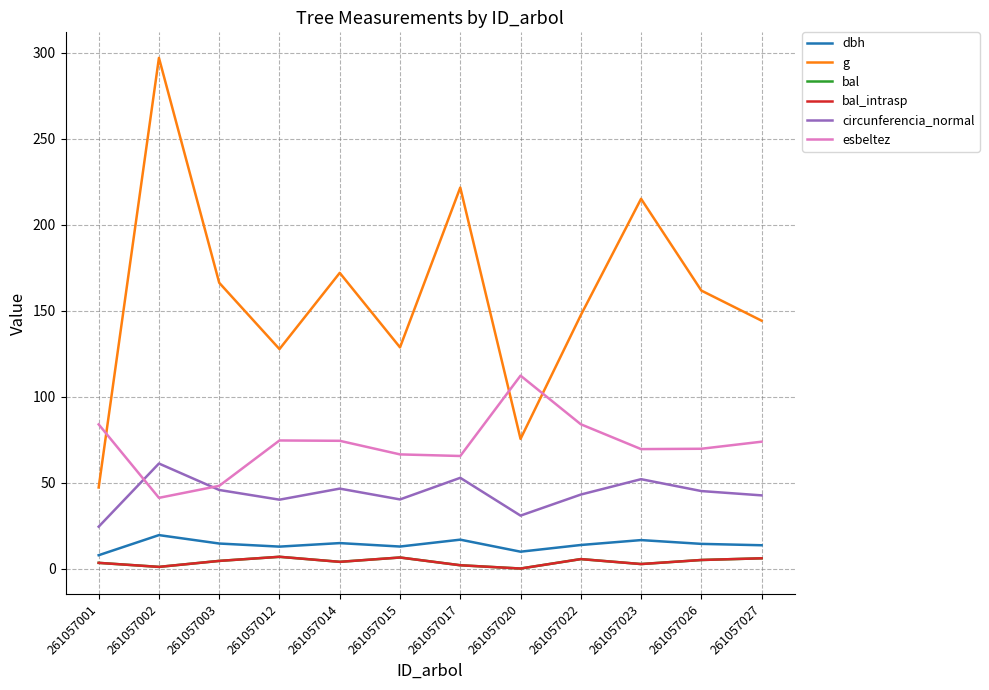

Is this an area chart (filled region under the line)?

No